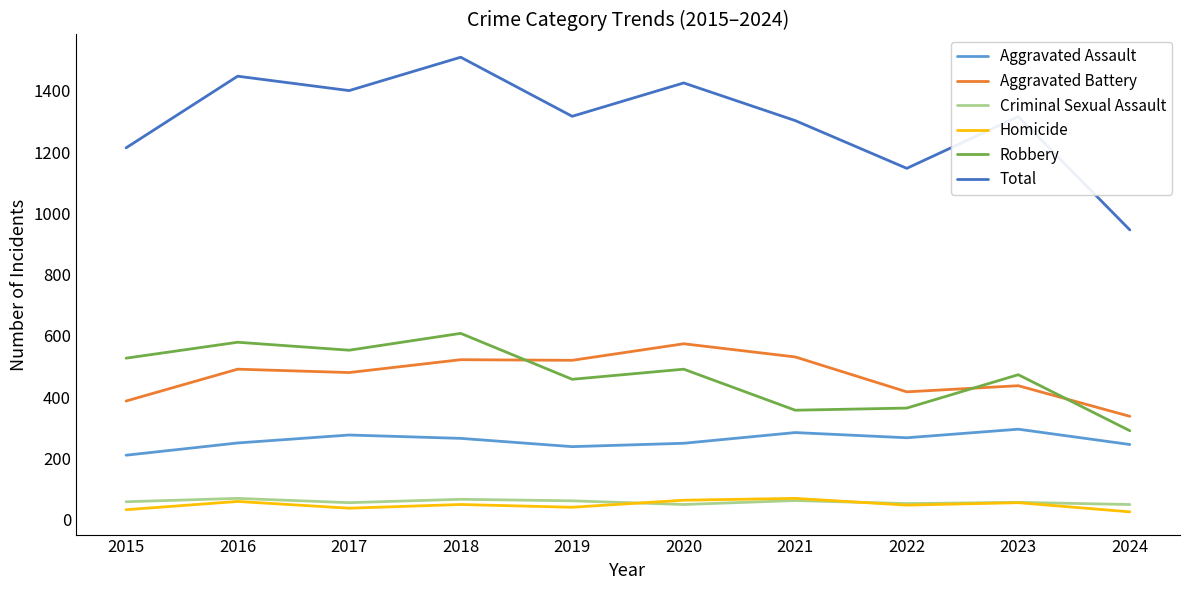

True or false: Total and Criminal Sexual Assault intersect in this chart.

False